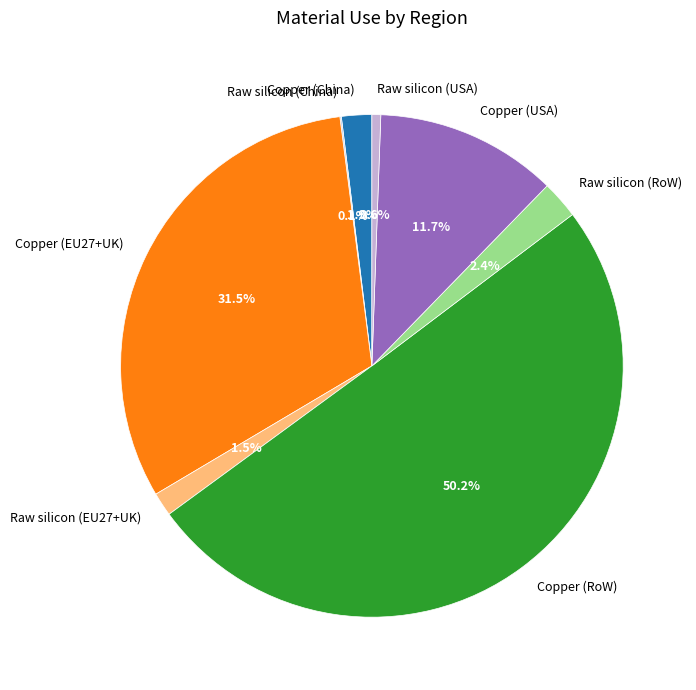

What is the largest slice in the pie chart?

Copper (RoW)